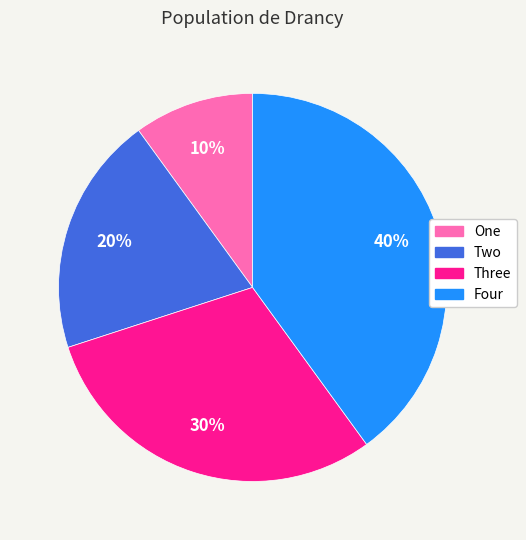

What is the smallest slice in the pie chart?

One